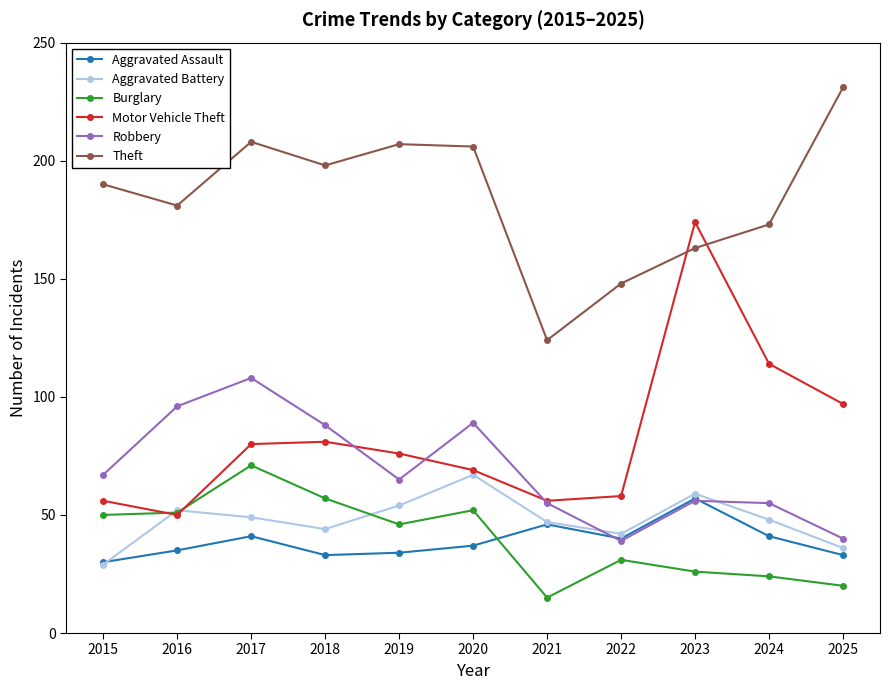

How many series are shown in this chart?

6